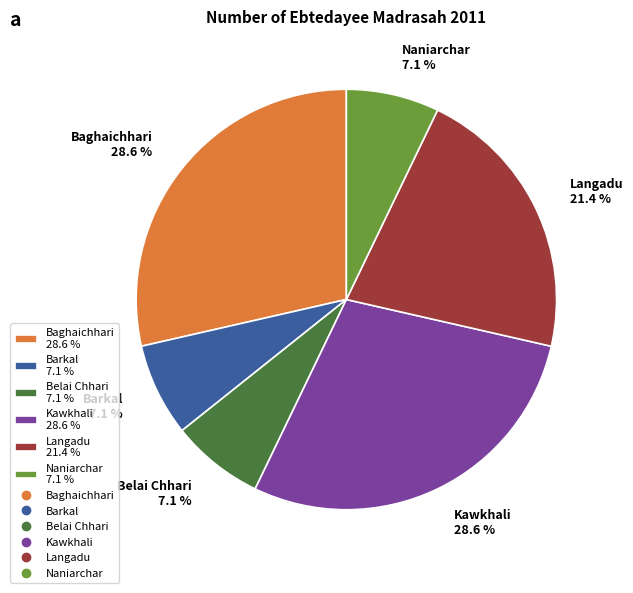

To the nearest percent, what portion does Naniarchar represent?

7%